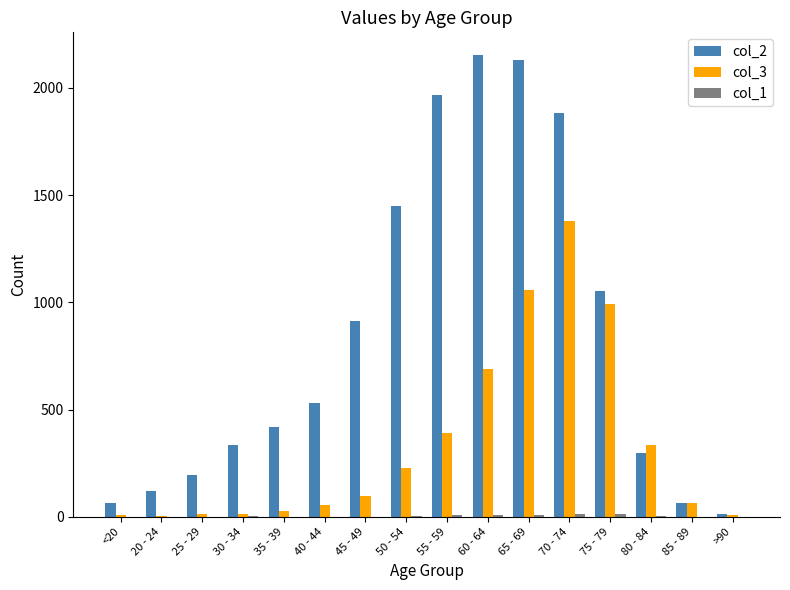

What is the maximum value shown in the chart?

2151